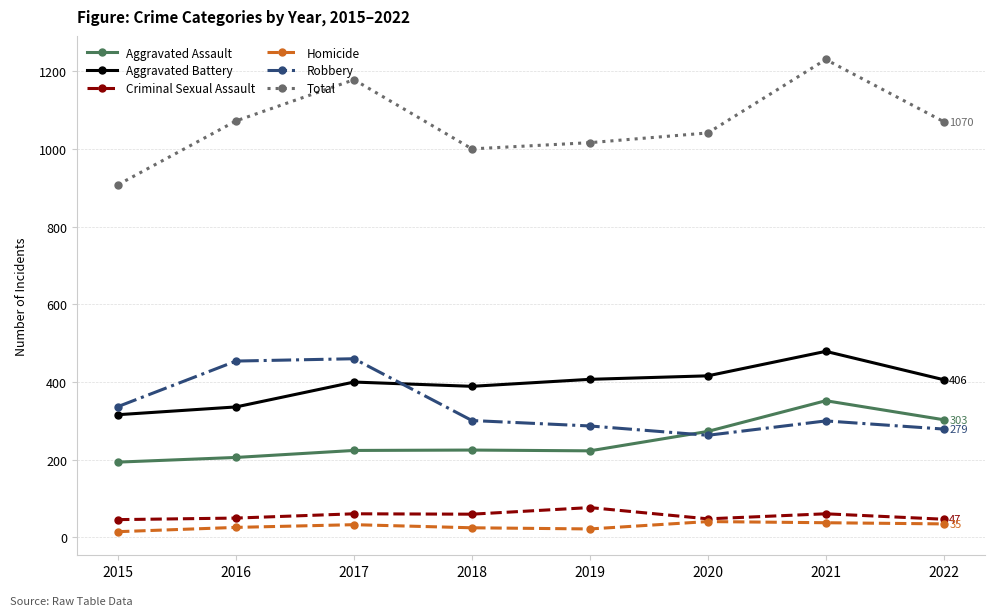

List the series in order of their peak value, highest first.

Total, Aggravated Battery, Robbery, Aggravated Assault, Criminal Sexual Assault, Homicide